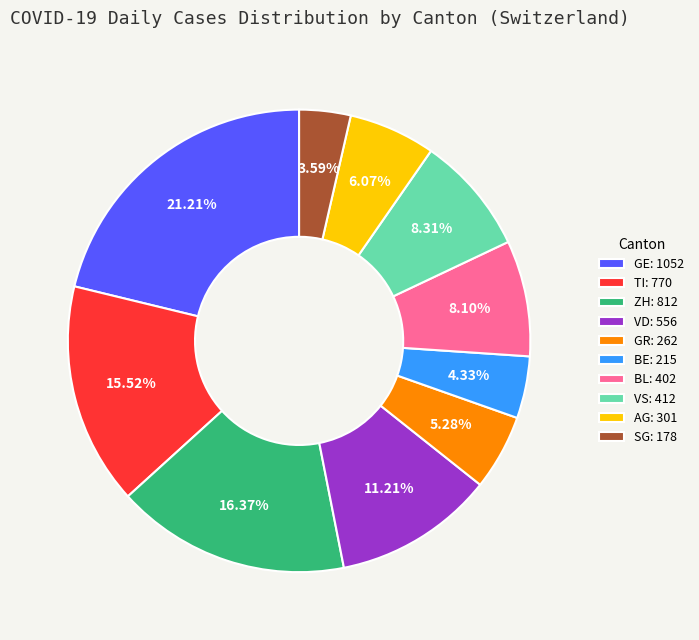

Do SG: 178 and TI: 770 together represent more than half of the pie?

No